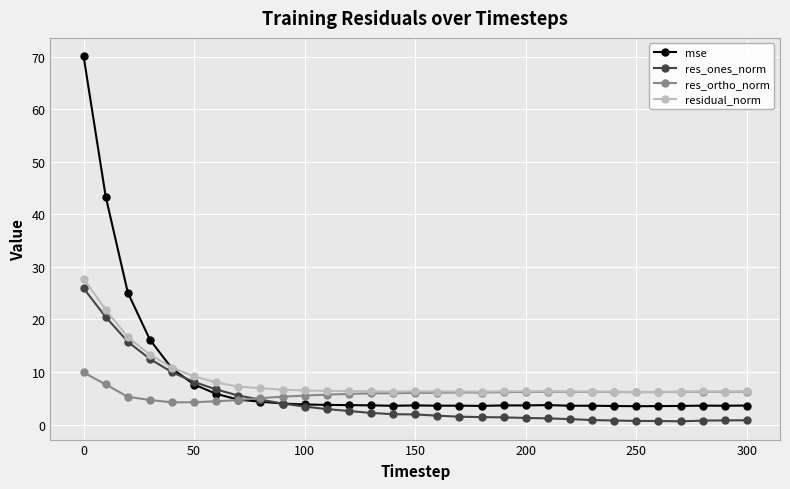

What is the smallest value displayed?

0.6